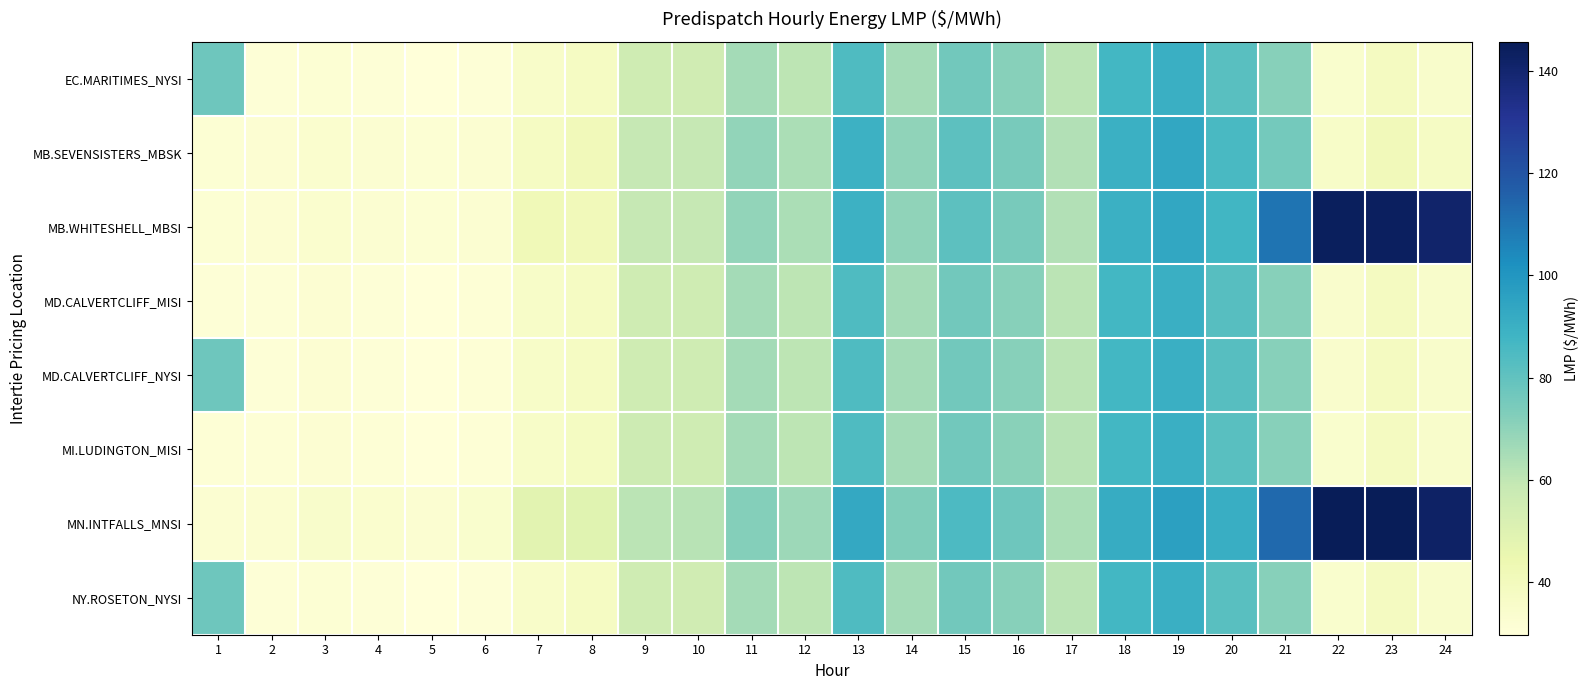

Between 14 and 20, which series saw the biggest shift?

MN.INTFALLS_MNSI